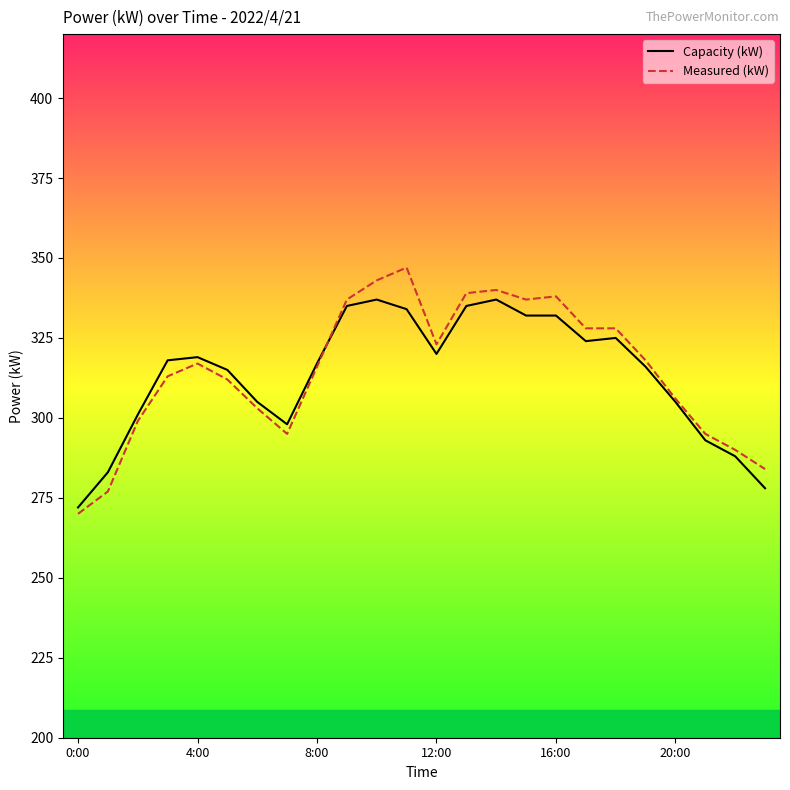

Does the chart have visible grid lines?

No